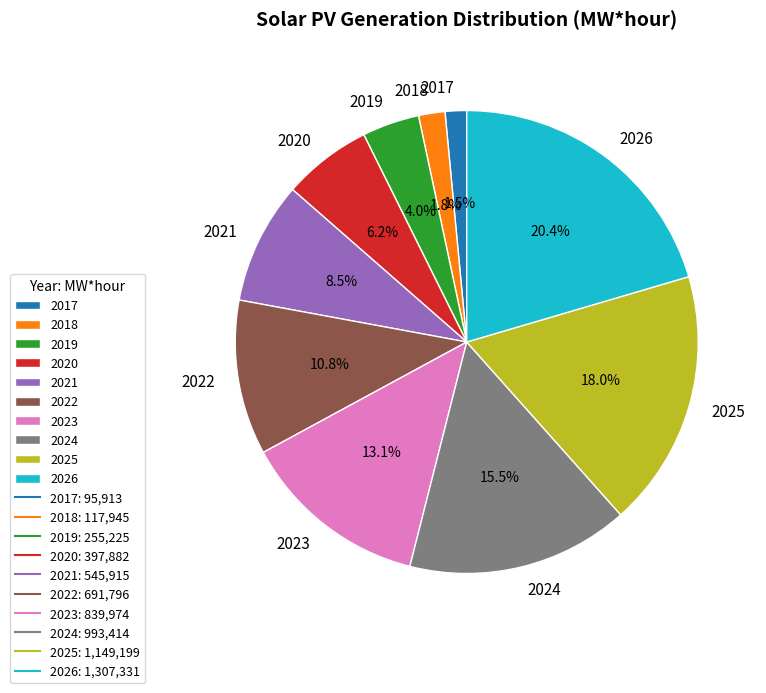

What percentage is the 2023 slice, to the nearest percent?

13%